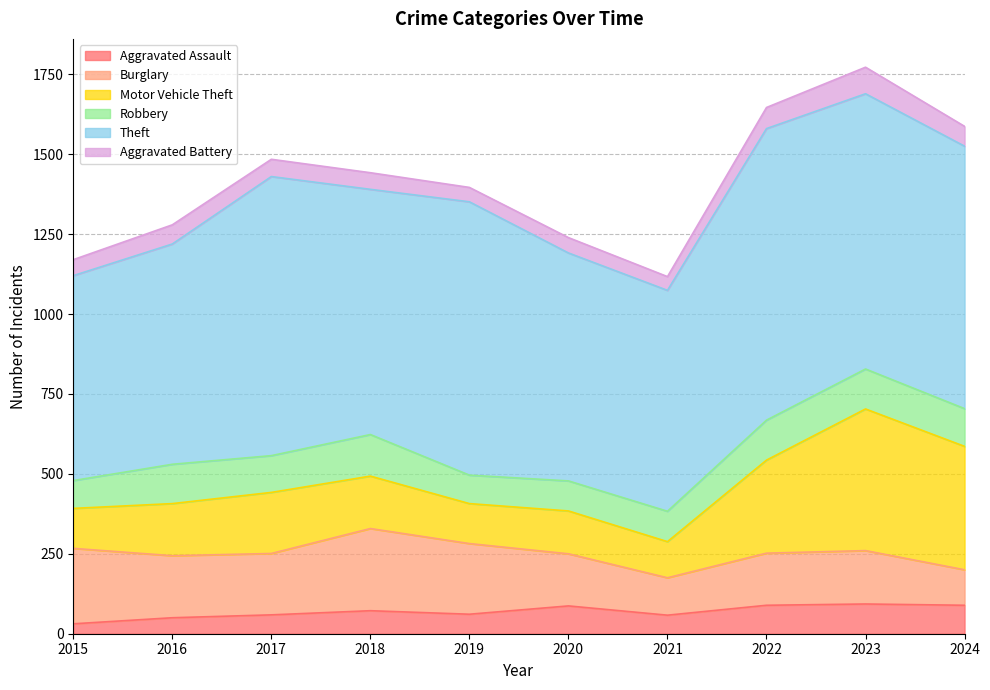

At which label is Aggravated Assault closest to 62?

2019